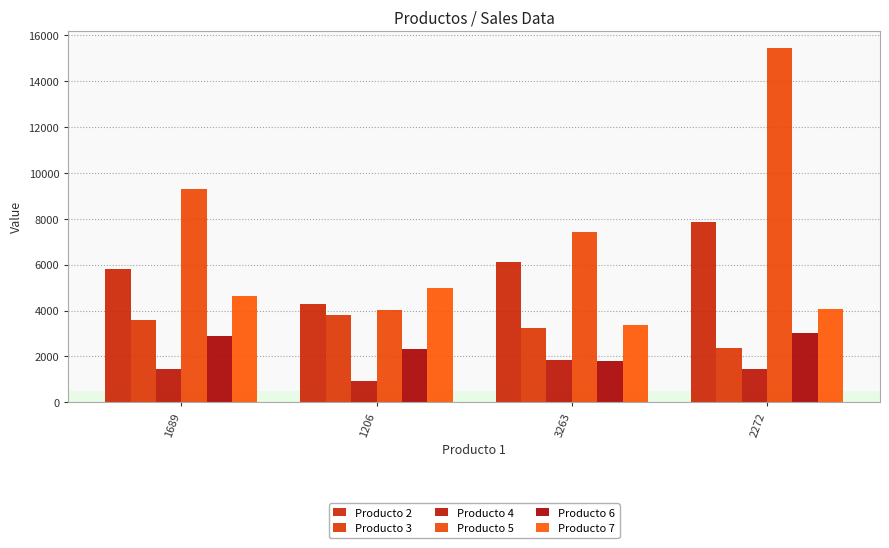

What is the difference between the maximum and minimum values in the Producto 2 series?

3573